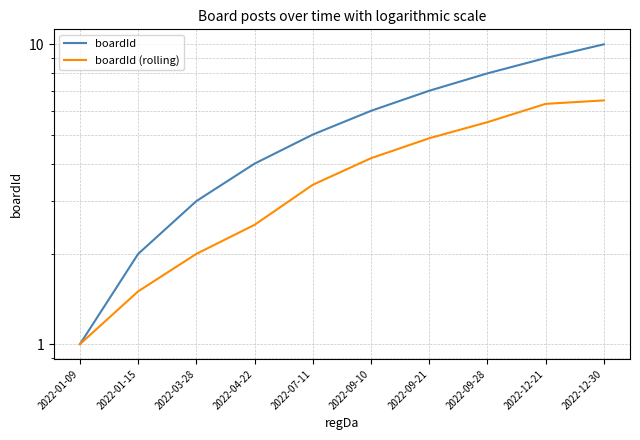

At which label does boardId (rolling) first exceed 4?

2022-09-10